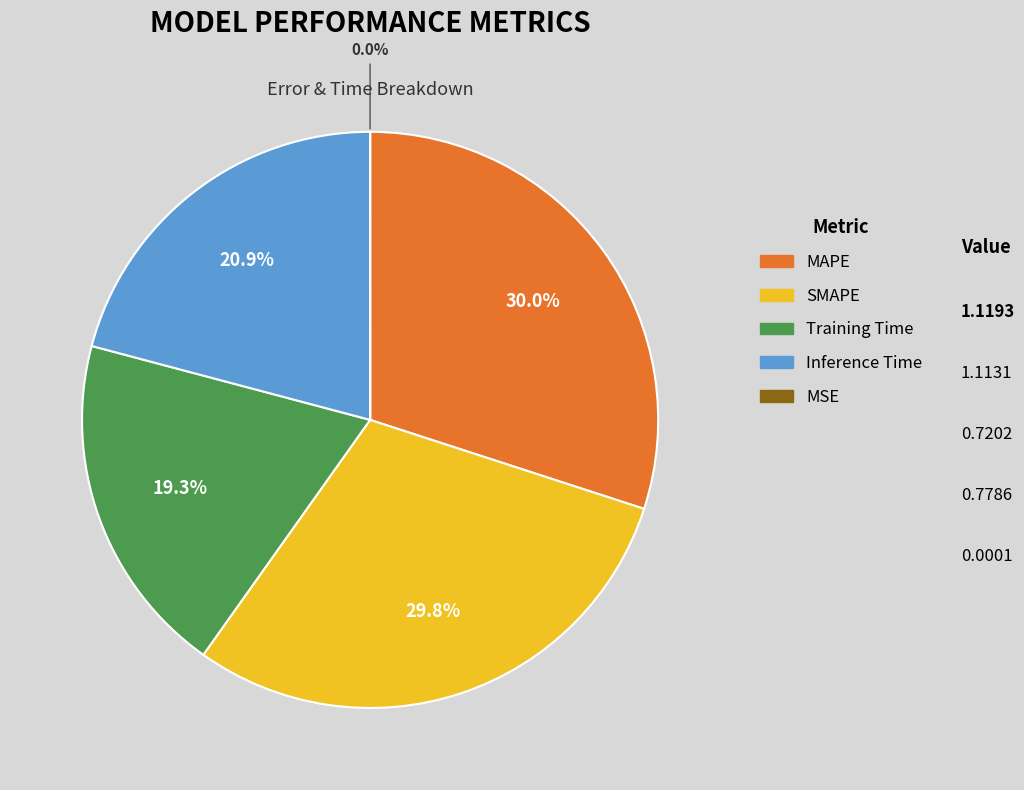

How much of the chart is everything except Inference Time?

79.1%